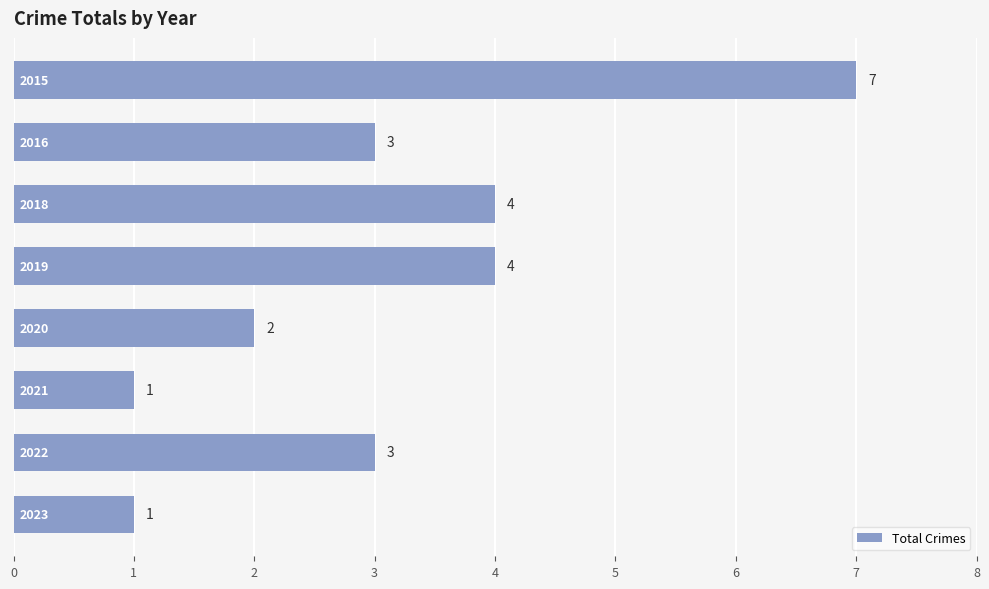

How many distinct data groups are displayed?

1